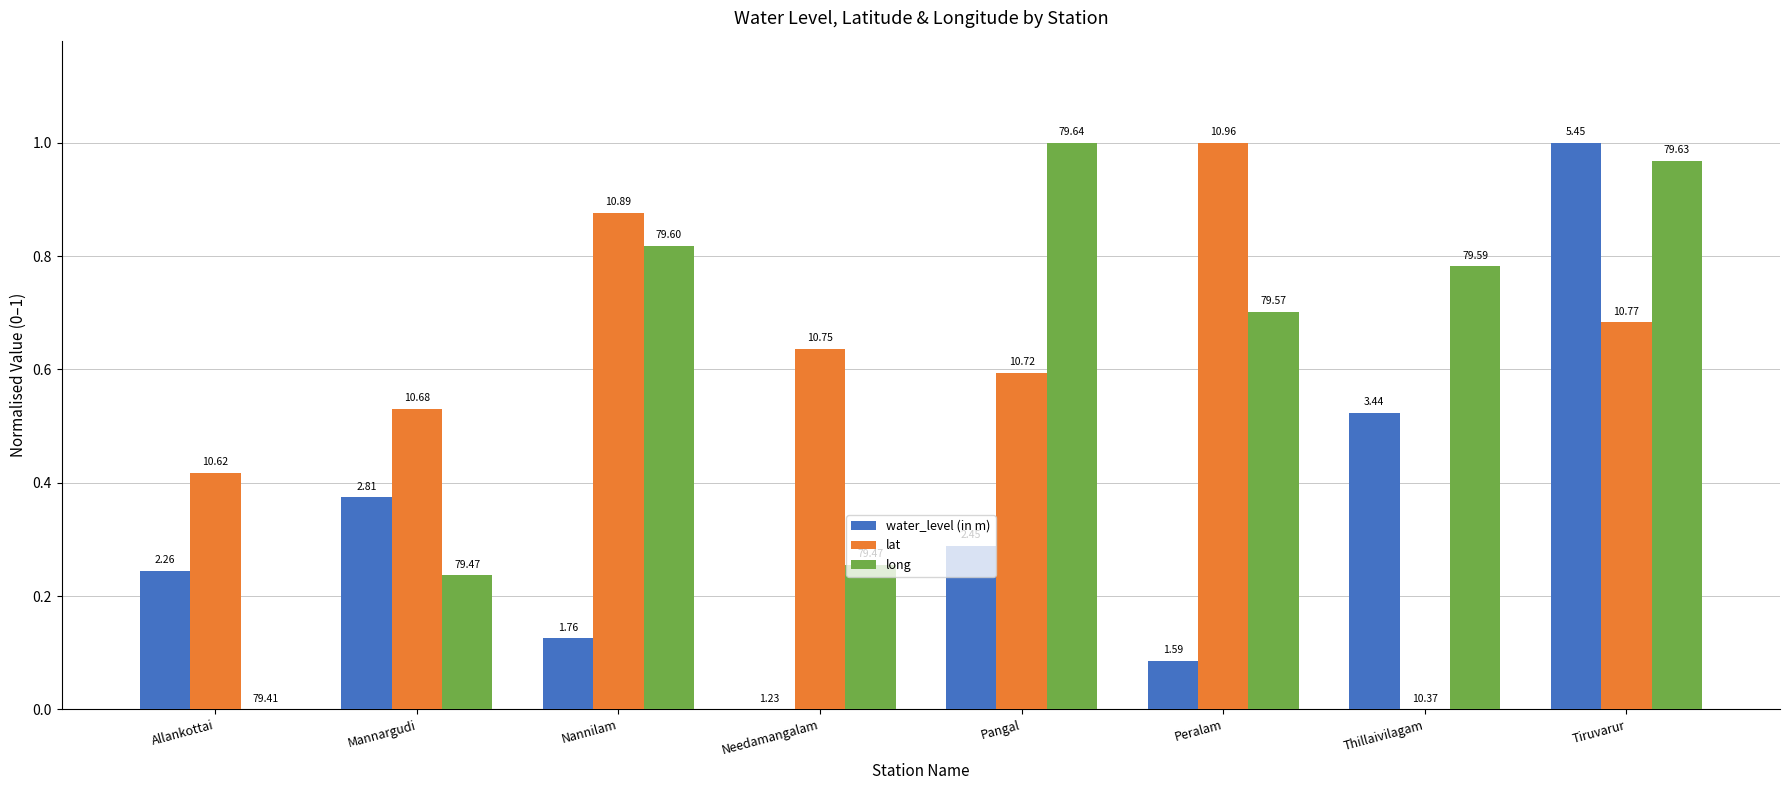

How many groups of bars are there?

8